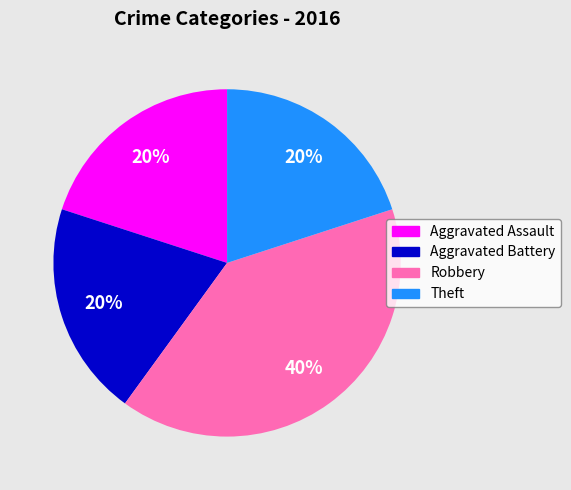

To the nearest percent, what is the combined percentage of Aggravated Battery and Robbery?

60%